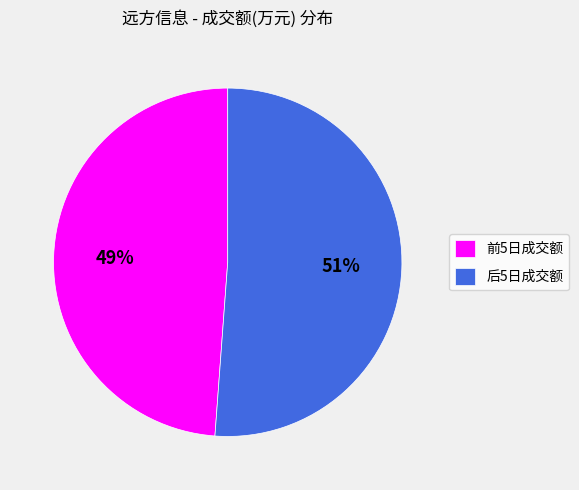

To the nearest percent, what percentage of the pie is 前5日成交额?

49%